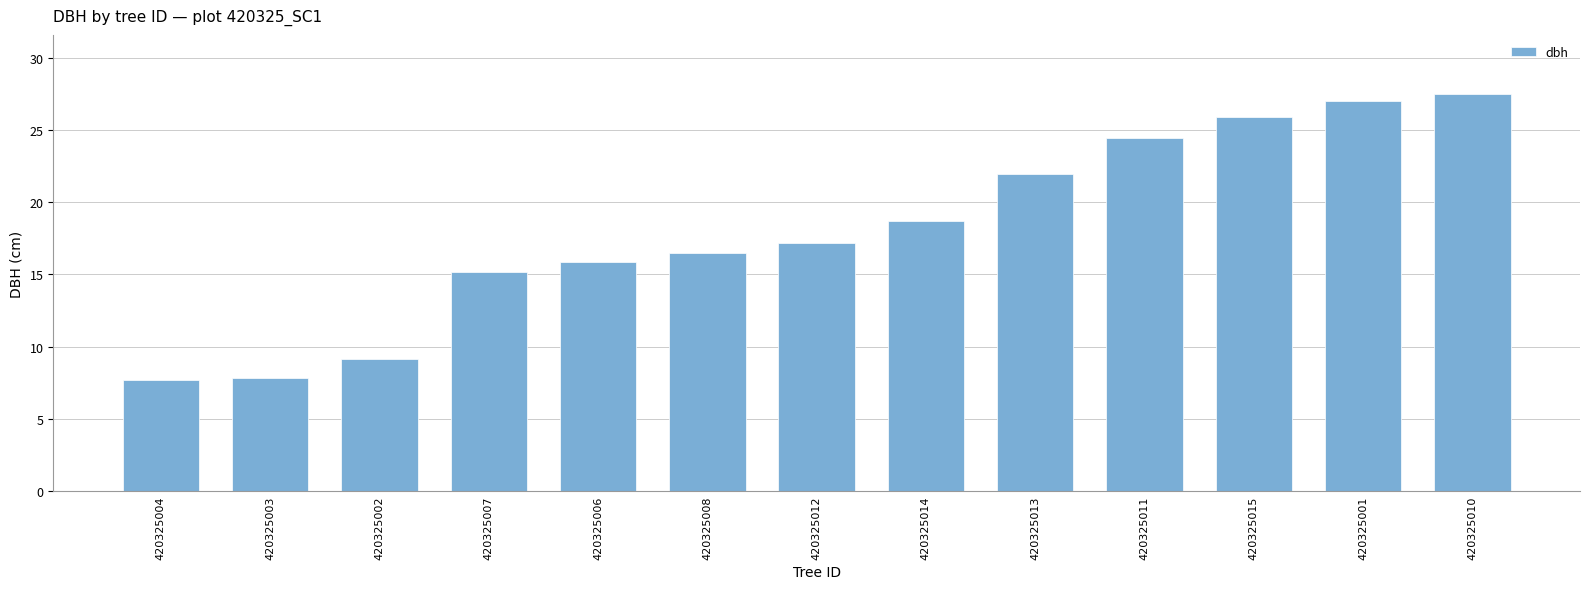

The value at 420325008 is 29.6. True or false?

False